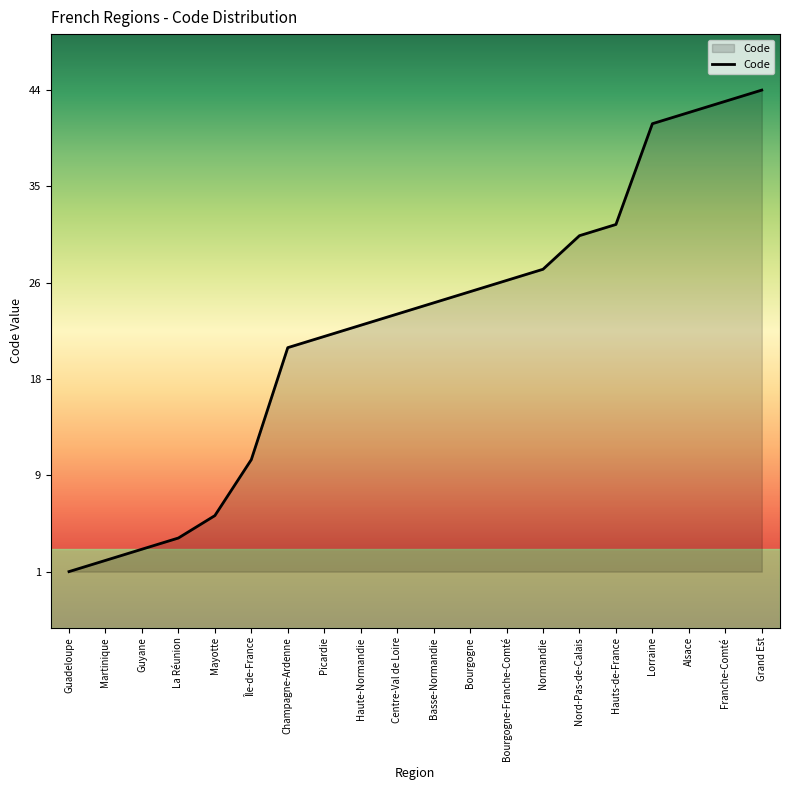

True or false: there are more than 0 points higher than both neighbors.

False